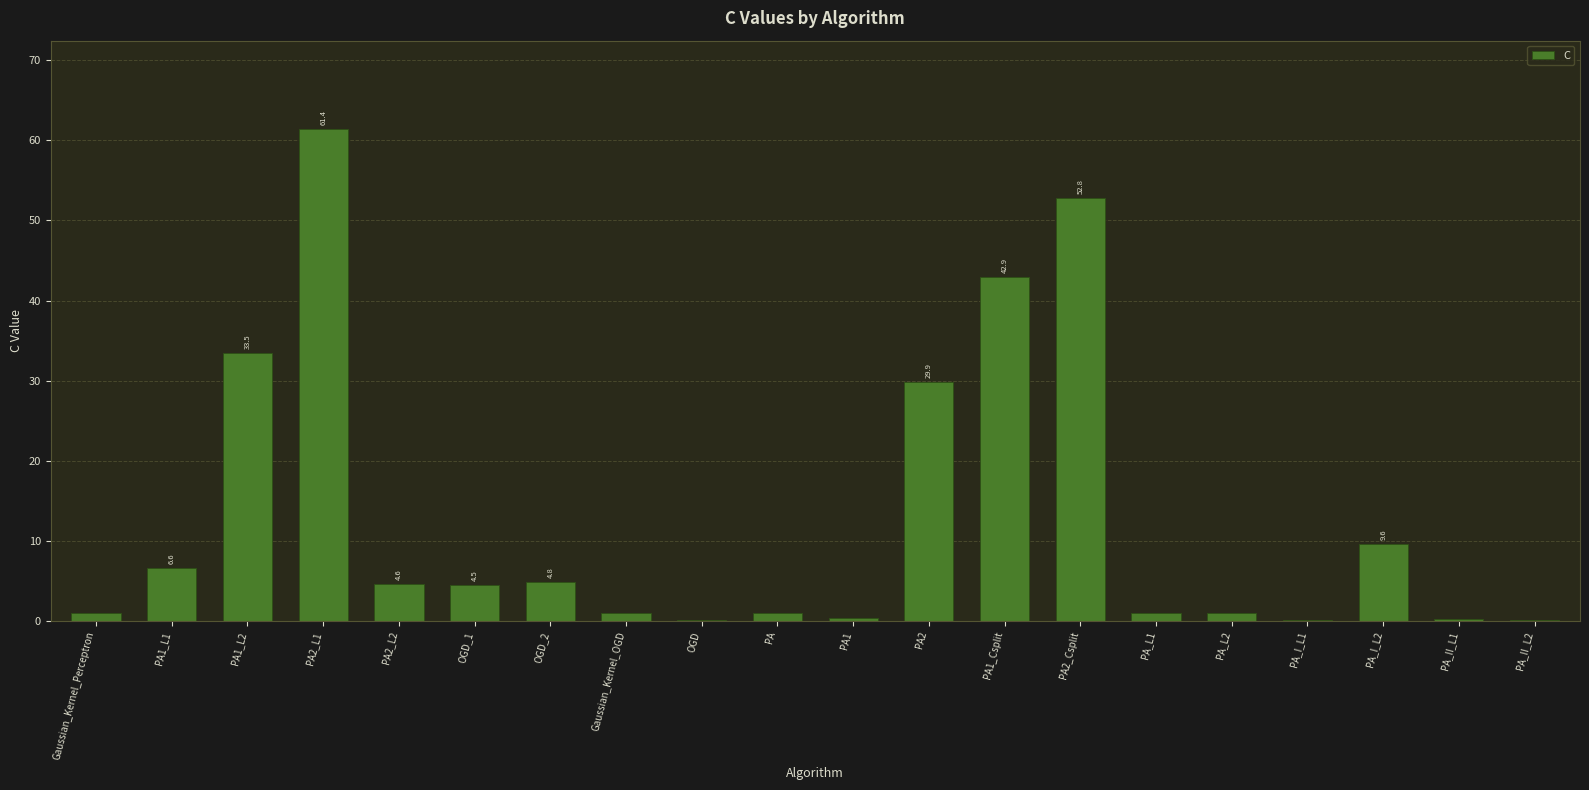

True or false: the data shows 4.8 at OGD_2.

True